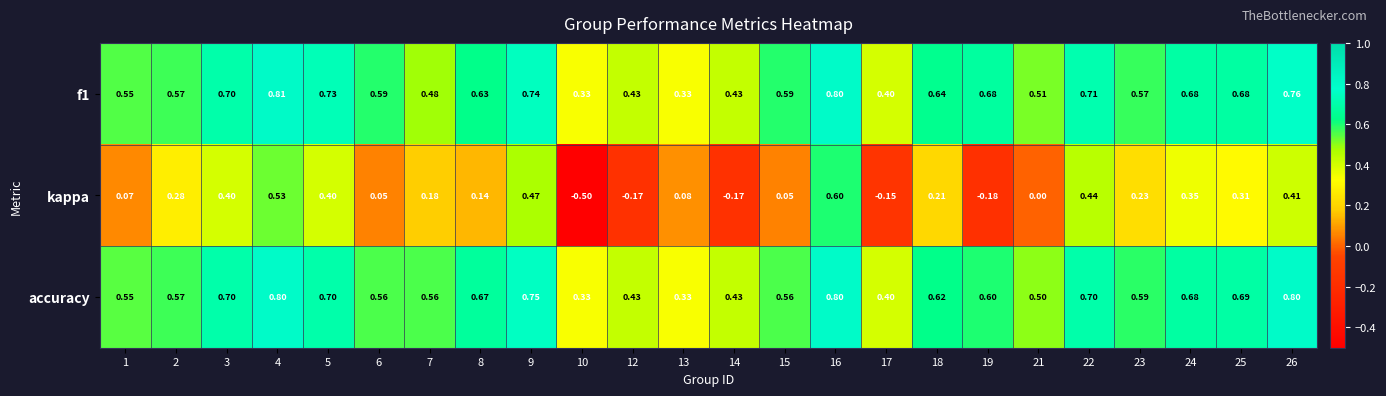

Which series changed the most between 9 and 22?

accuracy